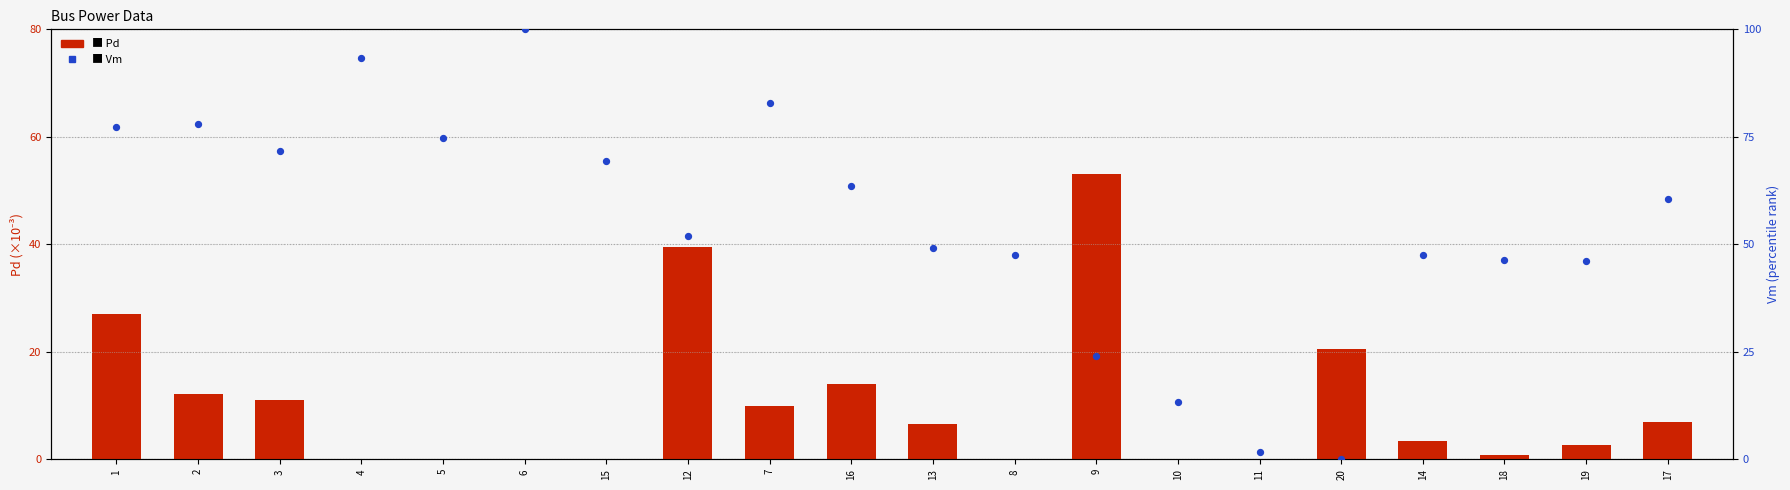

Is the value of Vm at 8 greater than the value of Pd at 10?

Yes